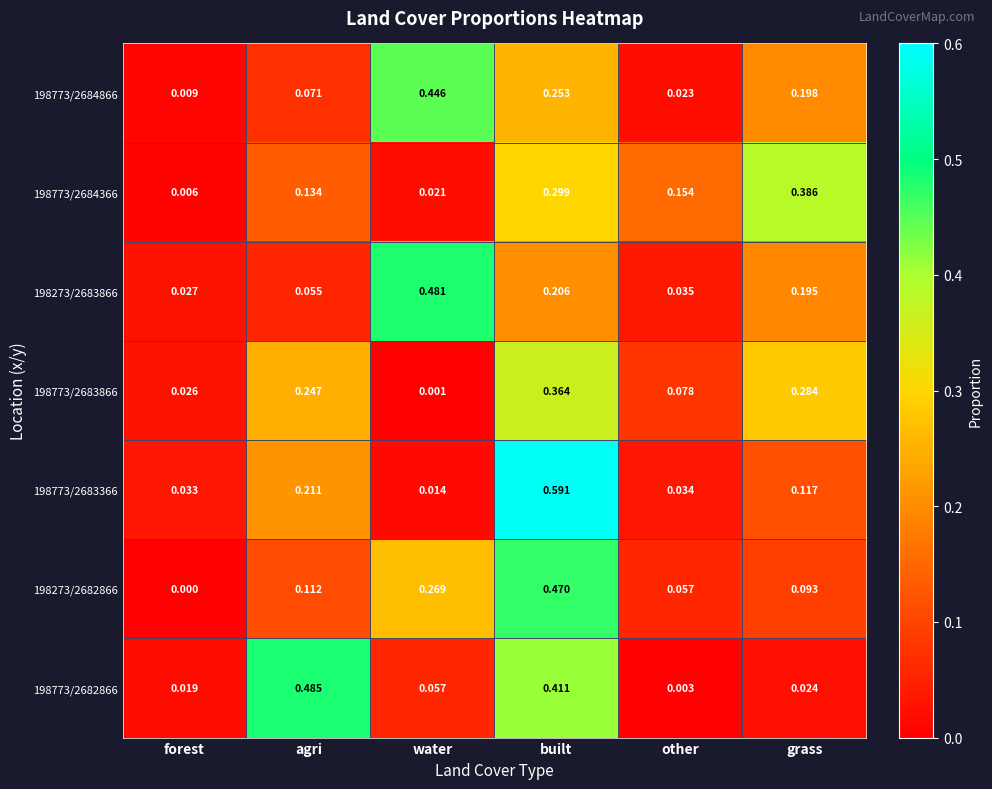

At which category does the chart reach its minimum across all series?

forest